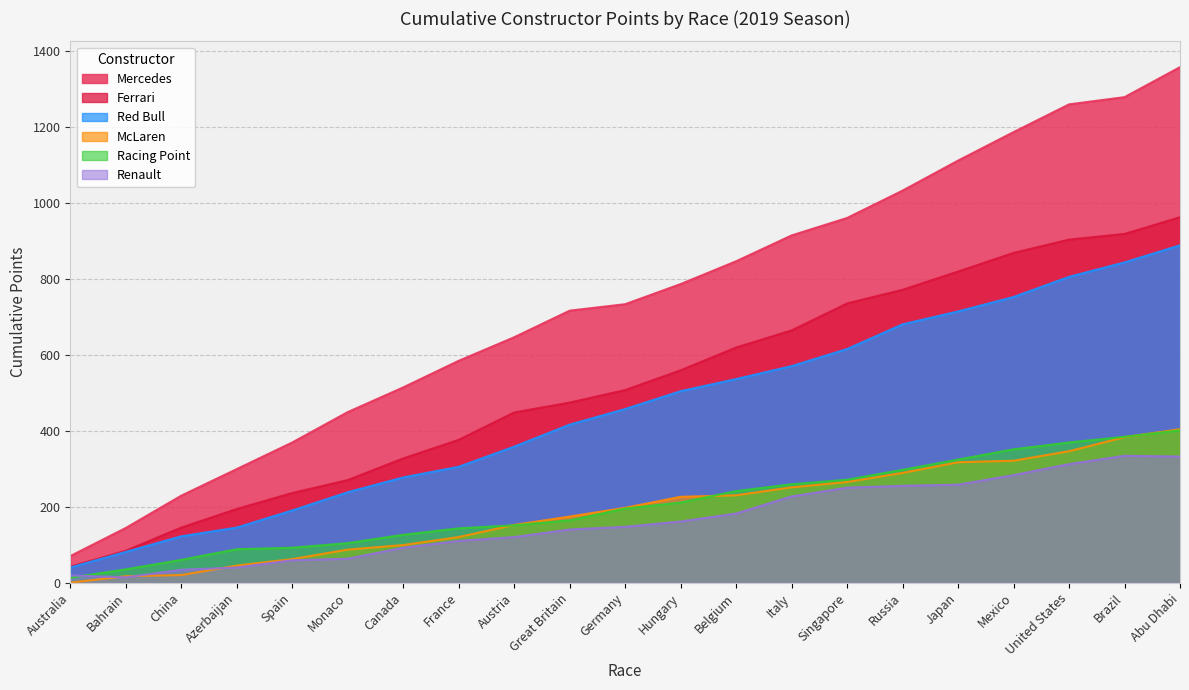

What is the difference between the Renault values at Canada and France?

18